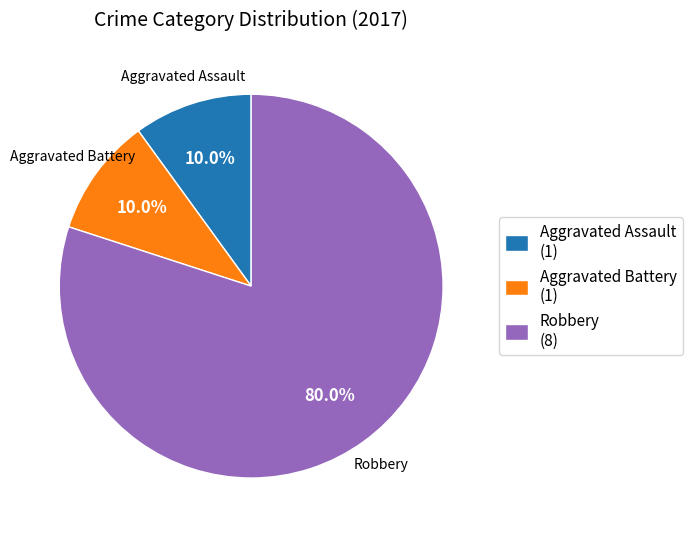

What is the largest slice in the pie chart?

Robbery (8)